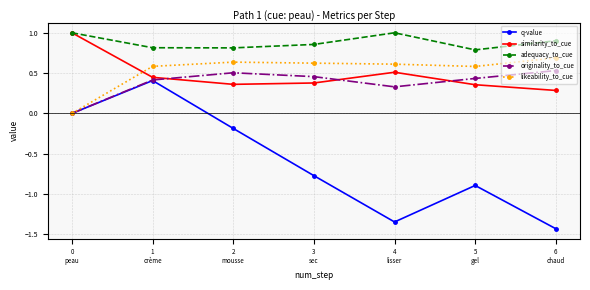

What is the highest value of the likeability_to_cue series?

0.7